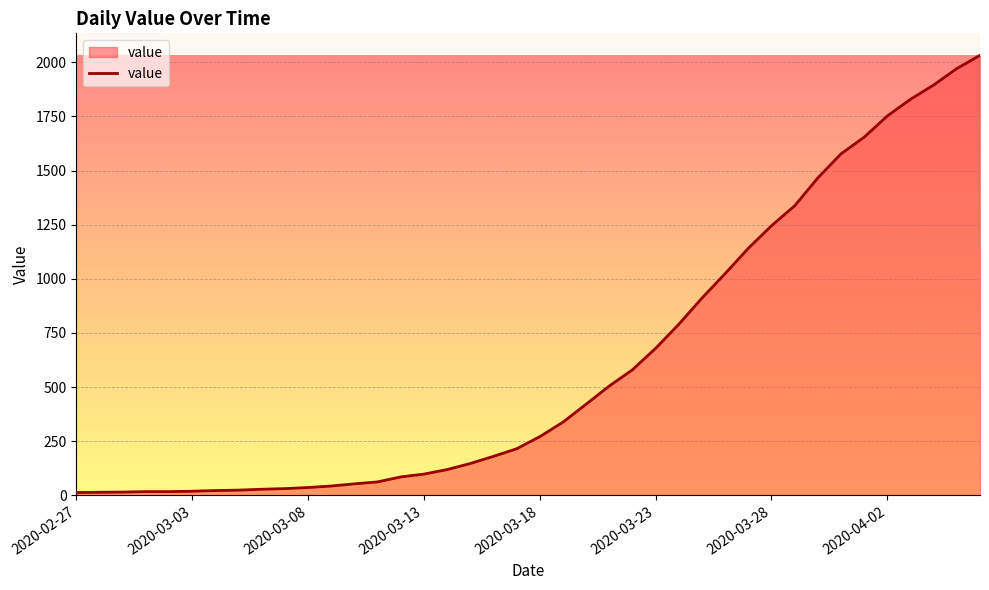

What is the difference between the maximum and minimum values?

2019